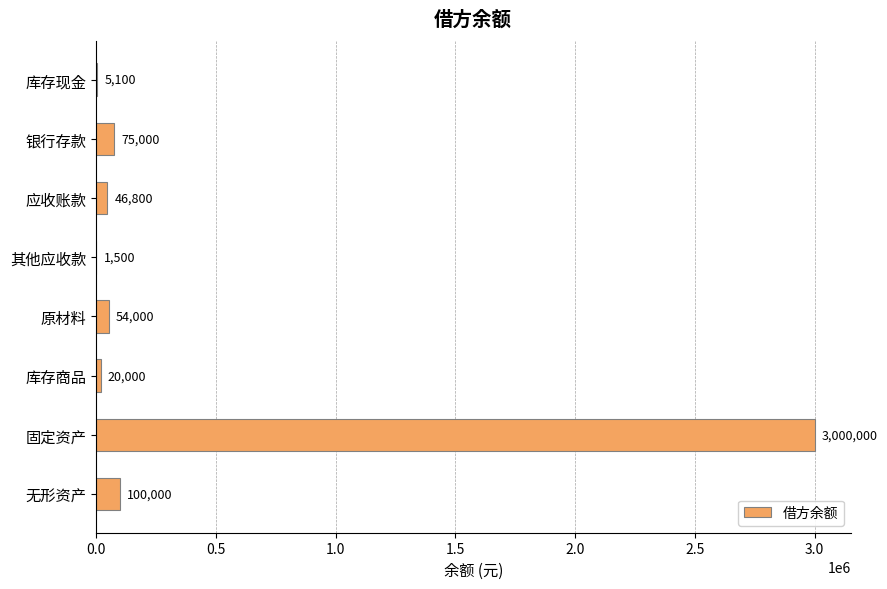

Which has a higher value, 银行存款 or 原材料?

银行存款